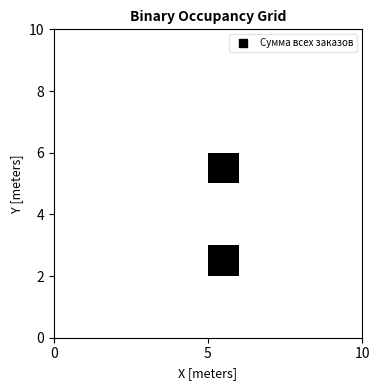

At how many categories does at least one series exceed 0?

1